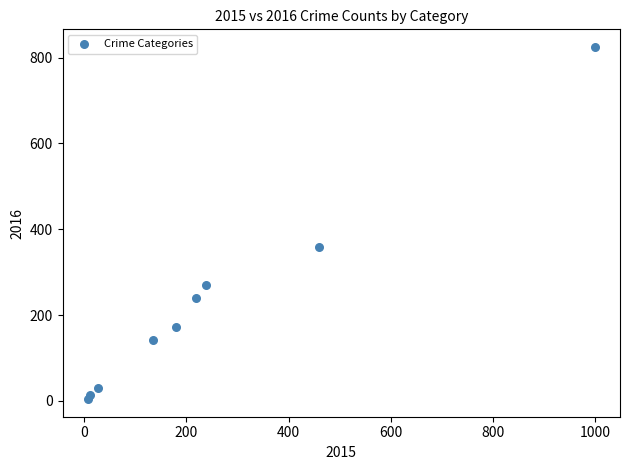

What Y value in the scatter plot is closest to 414?

359